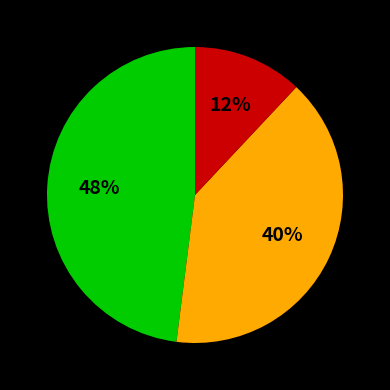

How many segments does this pie chart have?

3